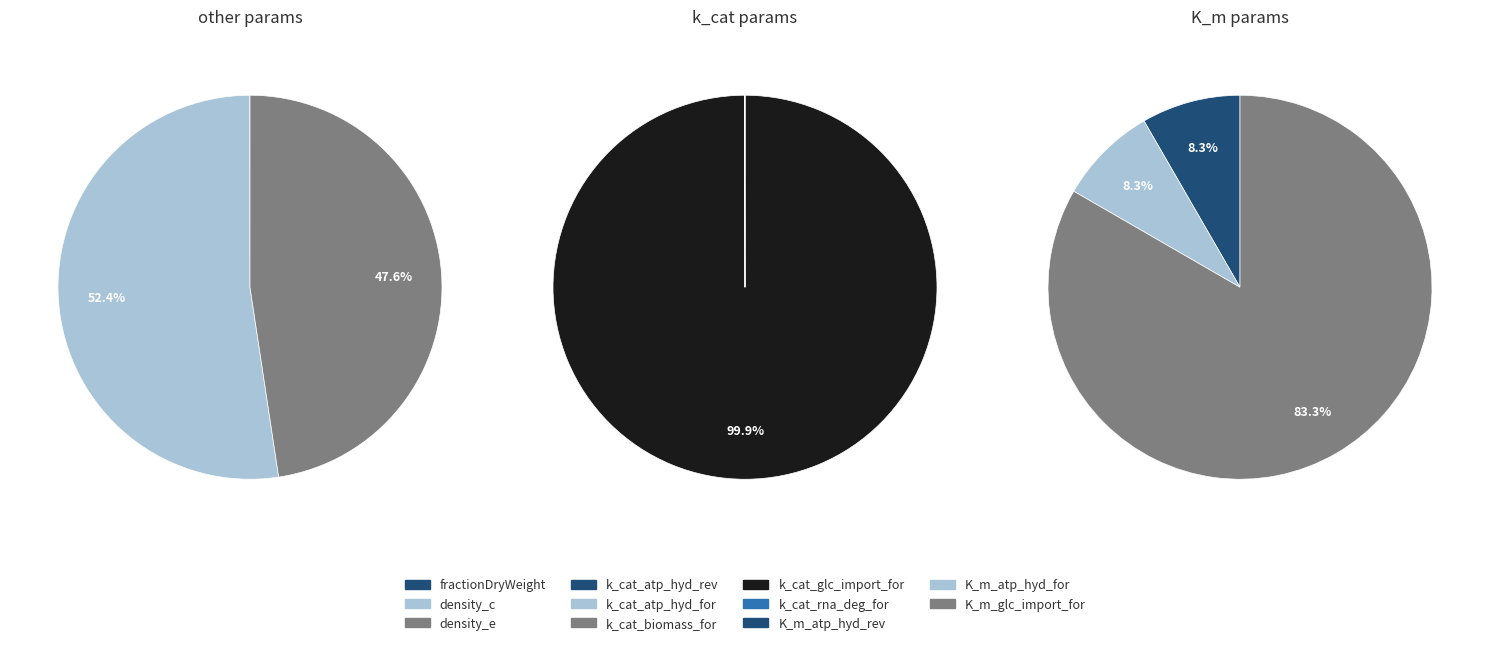

True or false: k_cat_biomass_for accounts for 6% of the total.

False